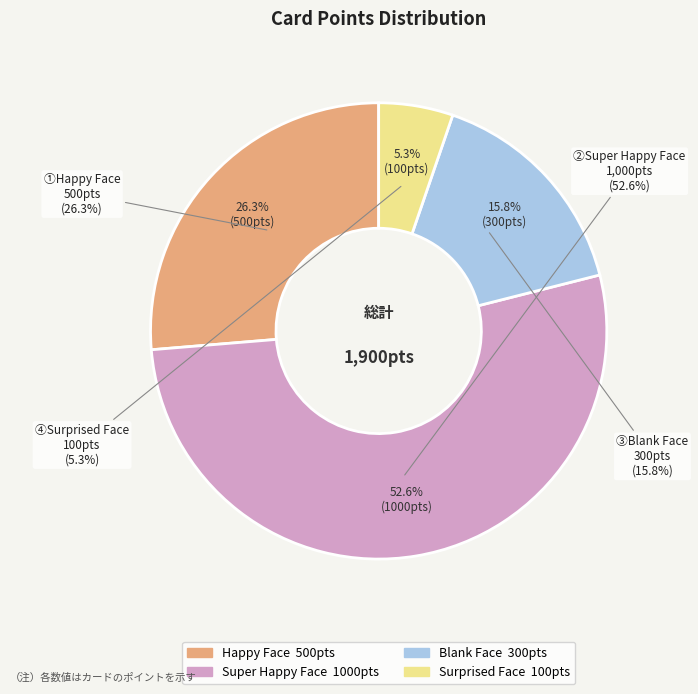

Is the sum of Super Happy Face and Happy Face greater than half?

Yes